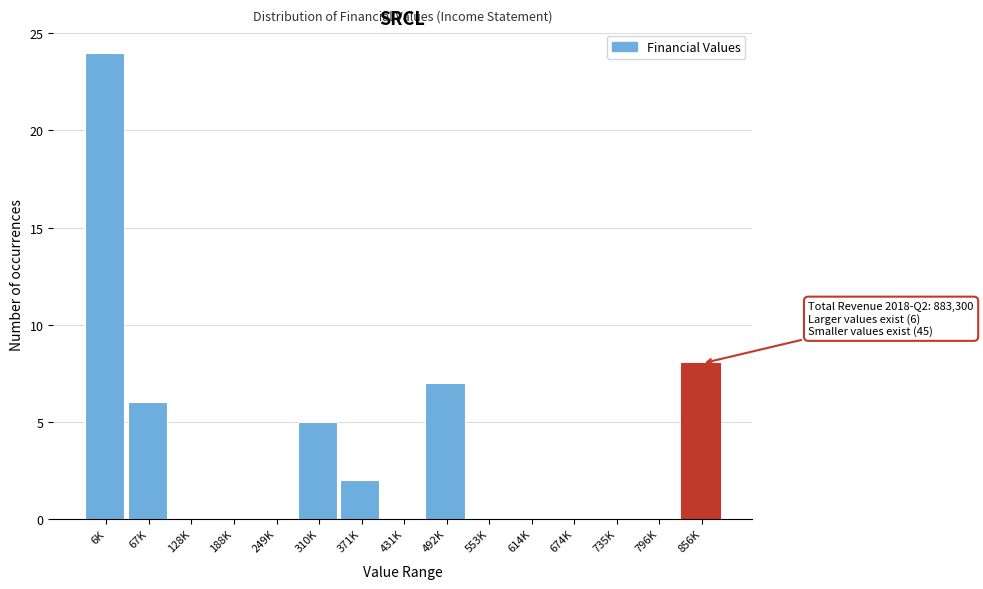

Reading left to right, transcribe all the data shown in this chart.

6K=24	67K=6	128K=0	188K=0	249K=0	310K=5	371K=2	431K=0	492K=7	553K=0	614K=0	674K=0	735K=0	796K=0	856K=8